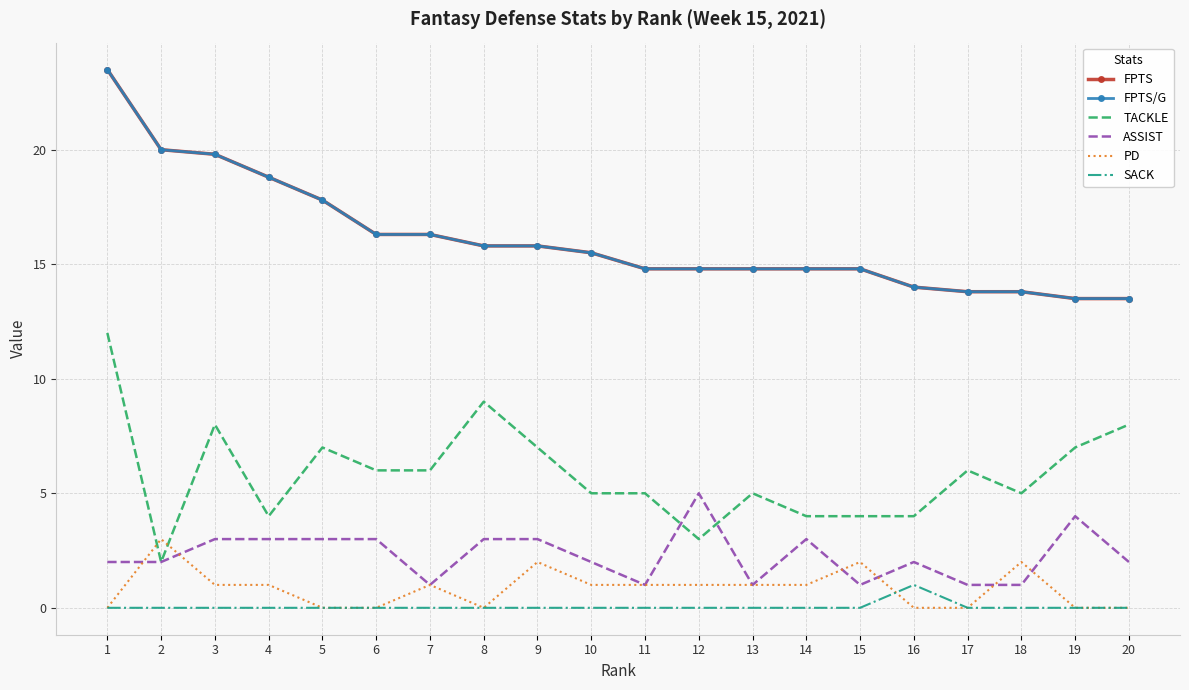

At which label is PD closest to 1?

3